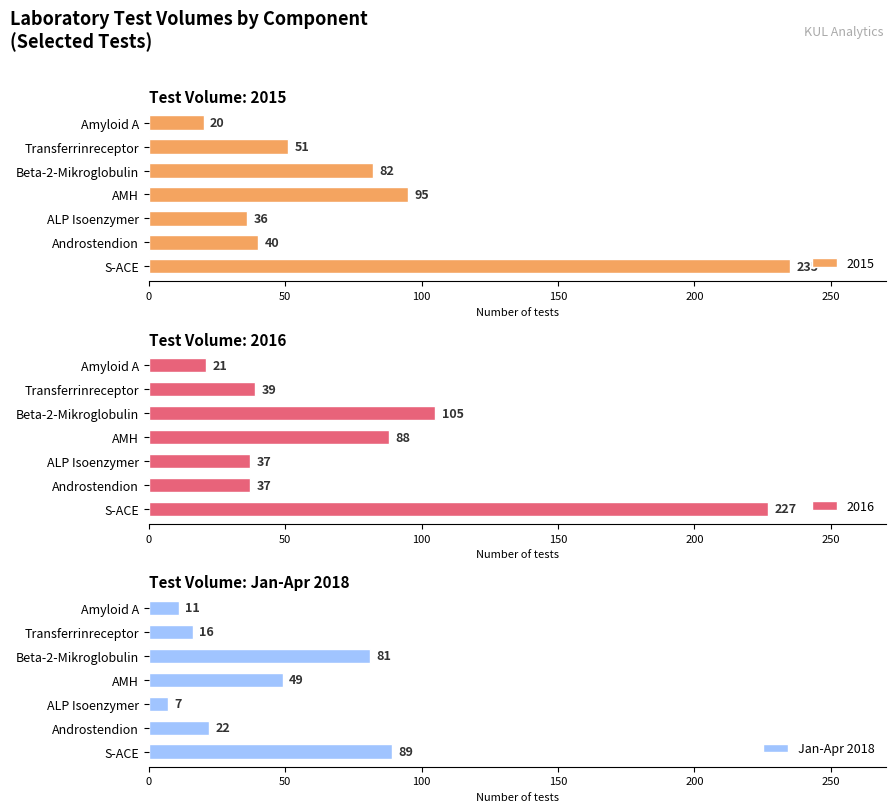

What value does the Jan-Apr 2018 series have at Androstendion?

22